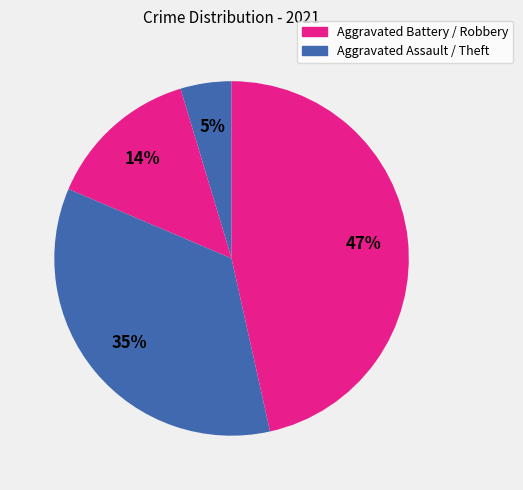

Count the number of slices in the pie.

4